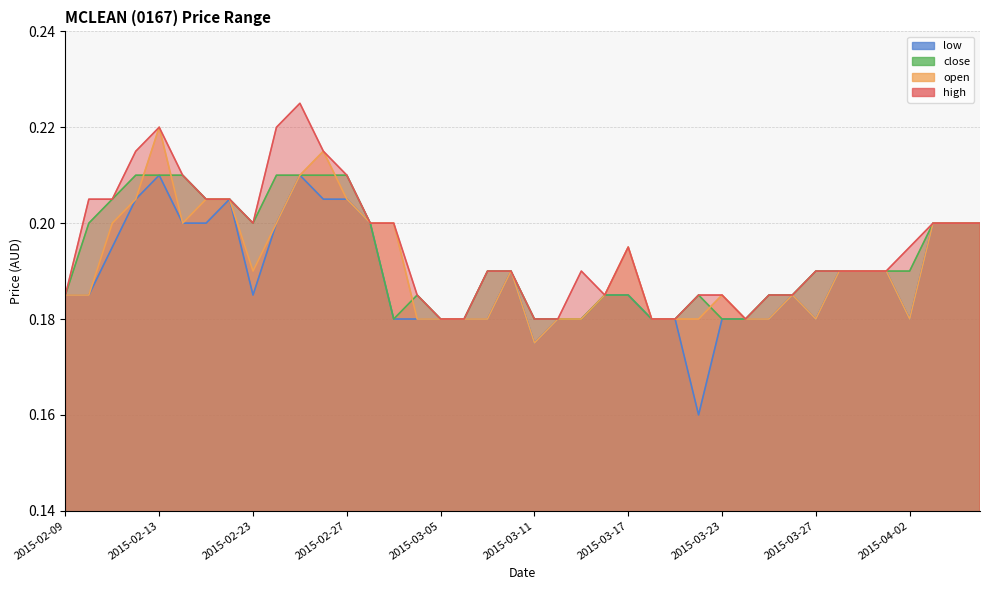

Reading left to right, what are all the values shown in this chart?

high: 2015-02-09=0.2	2015-02-10=0.2	2015-02-11=0.2	2015-02-12=0.2	2015-02-13=0.2	2015-02-16=0.2	2015-02-17=0.2	2015-02-18=0.2	2015-02-23=0.2	2015-02-24=0.2	2015-02-25=0.2	2015-02-26=0.2	2015-02-27=0.2	2015-03-02=0.2	2015-03-03=0.2	2015-03-04=0.2	2015-03-05=0.2	2015-03-06=0.2	2015-03-09=0.2	2015-03-10=0.2	2015-03-11=0.2	2015-03-12=0.2	2015-03-13=0.2	2015-03-16=0.2	2015-03-17=0.2	2015-03-18=0.2	2015-03-19=0.2	2015-03-20=0.2	2015-03-23=0.2	2015-03-24=0.2	2015-03-25=0.2	2015-03-26=0.2	2015-03-27=0.2	2015-03-30=0.2	2015-03-31=0.2	2015-04-01=0.2	2015-04-02=0.2	2015-04-03=0.2	2015-04-06=0.2	2015-04-07=0.2
open: 2015-02-09=0.2	2015-02-10=0.2	2015-02-11=0.2	2015-02-12=0.2	2015-02-13=0.2	2015-02-16=0.2	2015-02-17=0.2	2015-02-18=0.2	2015-02-23=0.2	2015-02-24=0.2	2015-02-25=0.2	2015-02-26=0.2	2015-02-27=0.2	2015-03-02=0.2	2015-03-03=0.2	2015-03-04=0.2	2015-03-05=0.2	2015-03-06=0.2	2015-03-09=0.2	2015-03-10=0.2	2015-03-11=0.2	2015-03-12=0.2	2015-03-13=0.2	2015-03-16=0.2	2015-03-17=0.2	2015-03-18=0.2	2015-03-19=0.2	2015-03-20=0.2	2015-03-23=0.2	2015-03-24=0.2	2015-03-25=0.2	2015-03-26=0.2	2015-03-27=0.2	2015-03-30=0.2	2015-03-31=0.2	2015-04-01=0.2	2015-04-02=0.2	2015-04-03=0.2	2015-04-06=0.2	2015-04-07=0.2
close: 2015-02-09=0.2	2015-02-10=0.2	2015-02-11=0.2	2015-02-12=0.2	2015-02-13=0.2	2015-02-16=0.2	2015-02-17=0.2	2015-02-18=0.2	2015-02-23=0.2	2015-02-24=0.2	2015-02-25=0.2	2015-02-26=0.2	2015-02-27=0.2	2015-03-02=0.2	2015-03-03=0.2	2015-03-04=0.2	2015-03-05=0.2	2015-03-06=0.2	2015-03-09=0.2	2015-03-10=0.2	2015-03-11=0.2	2015-03-12=0.2	2015-03-13=0.2	2015-03-16=0.2	2015-03-17=0.2	2015-03-18=0.2	2015-03-19=0.2	2015-03-20=0.2	2015-03-23=0.2	2015-03-24=0.2	2015-03-25=0.2	2015-03-26=0.2	2015-03-27=0.2	2015-03-30=0.2	2015-03-31=0.2	2015-04-01=0.2	2015-04-02=0.2	2015-04-03=0.2	2015-04-06=0.2	2015-04-07=0.2
low: 2015-02-09=0.2	2015-02-10=0.2	2015-02-11=0.2	2015-02-12=0.2	2015-02-13=0.2	2015-02-16=0.2	2015-02-17=0.2	2015-02-18=0.2	2015-02-23=0.2	2015-02-24=0.2	2015-02-25=0.2	2015-02-26=0.2	2015-02-27=0.2	2015-03-02=0.2	2015-03-03=0.2	2015-03-04=0.2	2015-03-05=0.2	2015-03-06=0.2	2015-03-09=0.2	2015-03-10=0.2	2015-03-11=0.2	2015-03-12=0.2	2015-03-13=0.2	2015-03-16=0.2	2015-03-17=0.2	2015-03-18=0.2	2015-03-19=0.2	2015-03-20=0.2	2015-03-23=0.2	2015-03-24=0.2	2015-03-25=0.2	2015-03-26=0.2	2015-03-27=0.2	2015-03-30=0.2	2015-03-31=0.2	2015-04-01=0.2	2015-04-02=0.2	2015-04-03=0.2	2015-04-06=0.2	2015-04-07=0.2